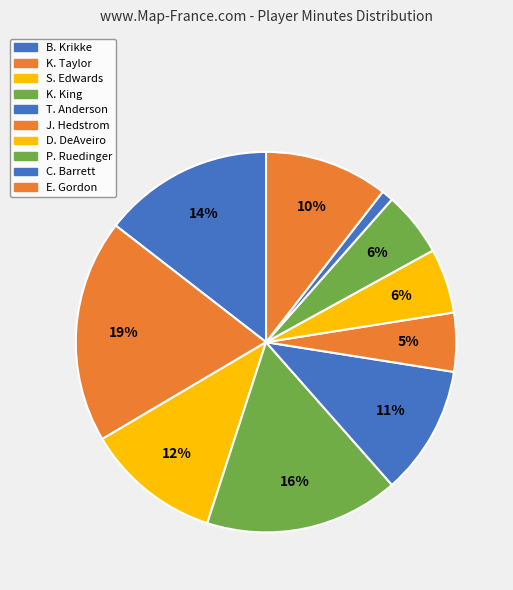

How many slices are in this pie chart?

10